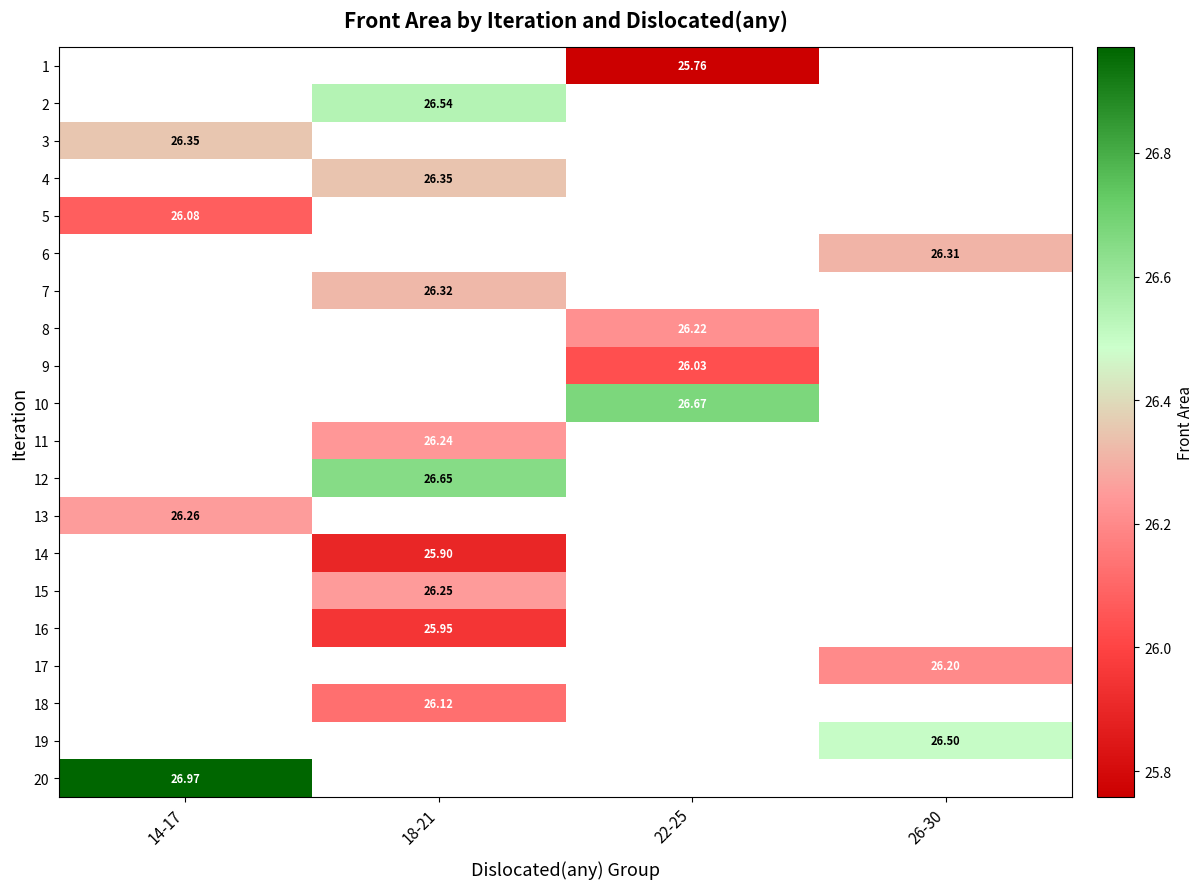

What is the maximum value shown in the chart?

27.0